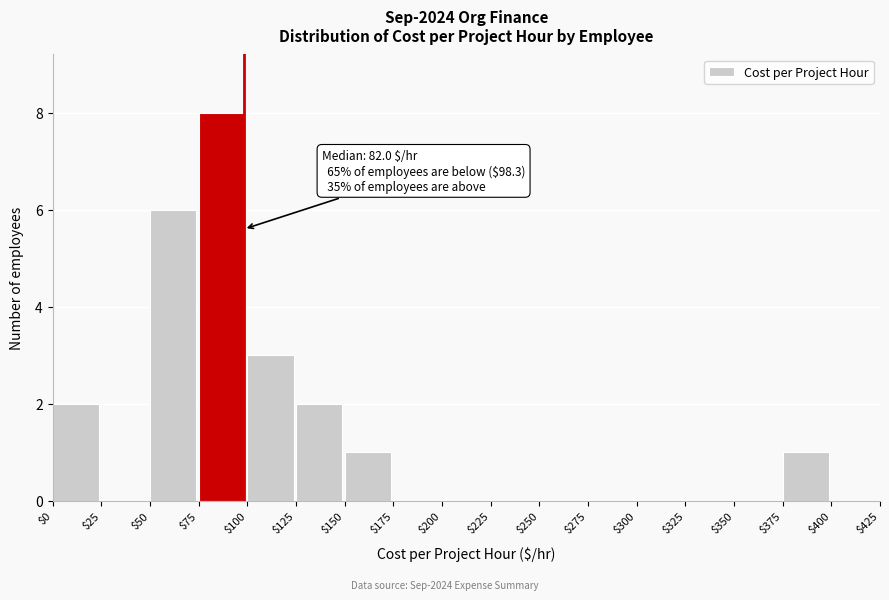

Over which range of the x-axis is the bar tallest?

$75 to $100